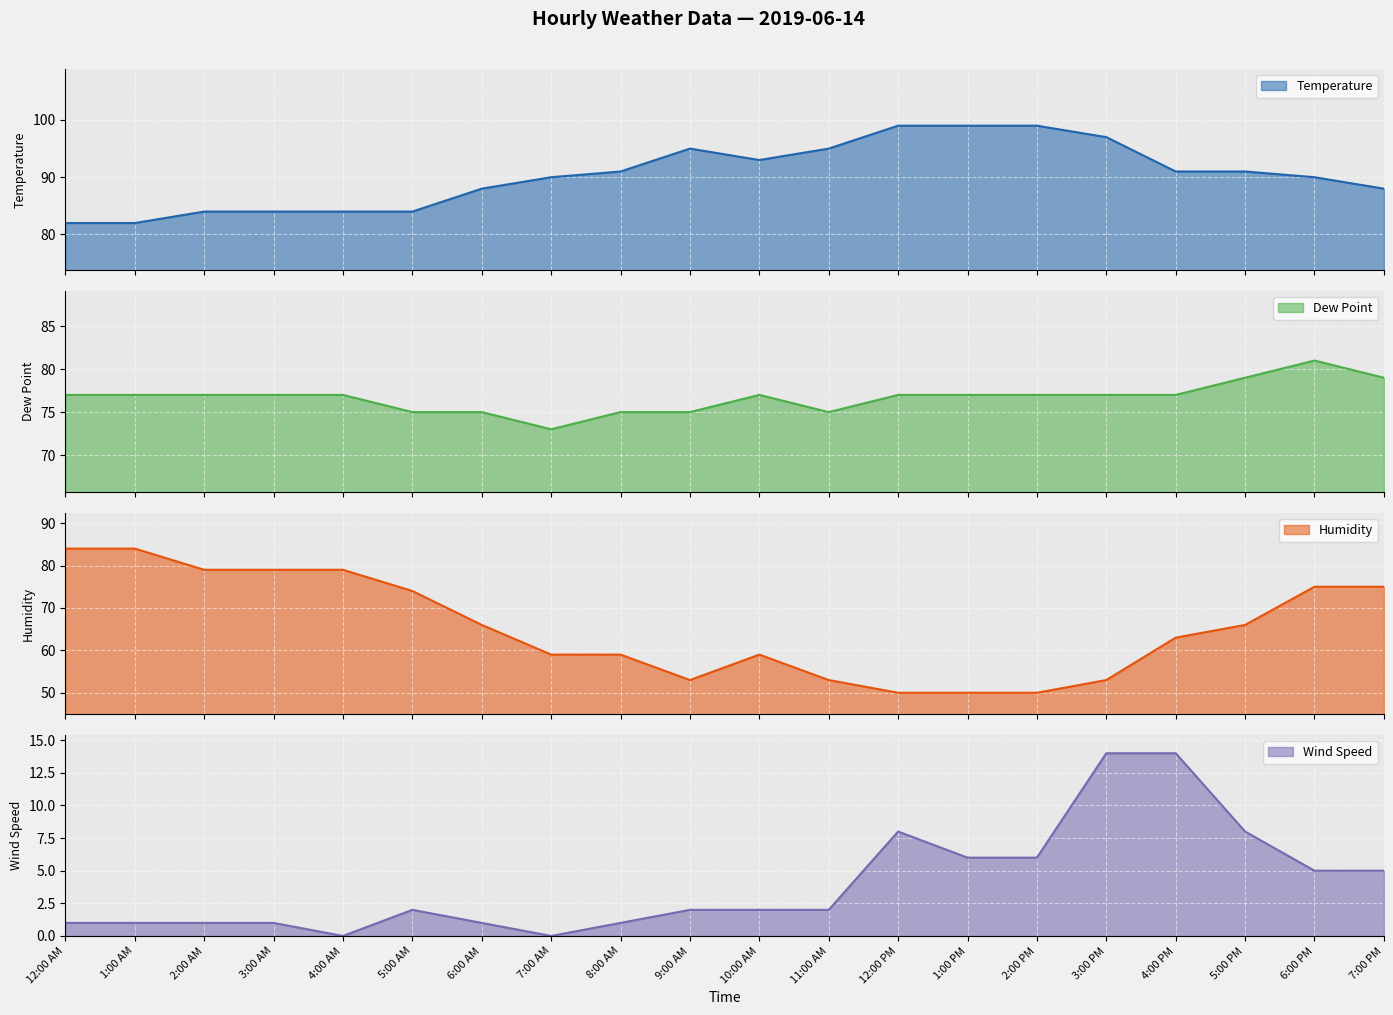

Reading right to left, extract all data points from this chart.

Temperature: 7:00 PM=88	6:00 PM=90	5:00 PM=91	4:00 PM=91	3:00 PM=97	2:00 PM=99	1:00 PM=99	12:00 PM=99	11:00 AM=95	10:00 AM=93	9:00 AM=95	8:00 AM=91	7:00 AM=90	6:00 AM=88	5:00 AM=84	4:00 AM=84	3:00 AM=84	2:00 AM=84	1:00 AM=82	12:00 AM=82
Dew Point: 7:00 PM=79	6:00 PM=81	5:00 PM=79	4:00 PM=77	3:00 PM=77	2:00 PM=77	1:00 PM=77	12:00 PM=77	11:00 AM=75	10:00 AM=77	9:00 AM=75	8:00 AM=75	7:00 AM=73	6:00 AM=75	5:00 AM=75	4:00 AM=77	3:00 AM=77	2:00 AM=77	1:00 AM=77	12:00 AM=77
Humidity: 7:00 PM=75	6:00 PM=75	5:00 PM=66	4:00 PM=63	3:00 PM=53	2:00 PM=50	1:00 PM=50	12:00 PM=50	11:00 AM=53	10:00 AM=59	9:00 AM=53	8:00 AM=59	7:00 AM=59	6:00 AM=66	5:00 AM=74	4:00 AM=79	3:00 AM=79	2:00 AM=79	1:00 AM=84	12:00 AM=84
Wind Speed: 7:00 PM=5	6:00 PM=5	5:00 PM=8	4:00 PM=14	3:00 PM=14	2:00 PM=6	1:00 PM=6	12:00 PM=8	11:00 AM=2	10:00 AM=2	9:00 AM=2	8:00 AM=1	7:00 AM=0	6:00 AM=1	5:00 AM=2	4:00 AM=0	3:00 AM=1	2:00 AM=1	1:00 AM=1	12:00 AM=1